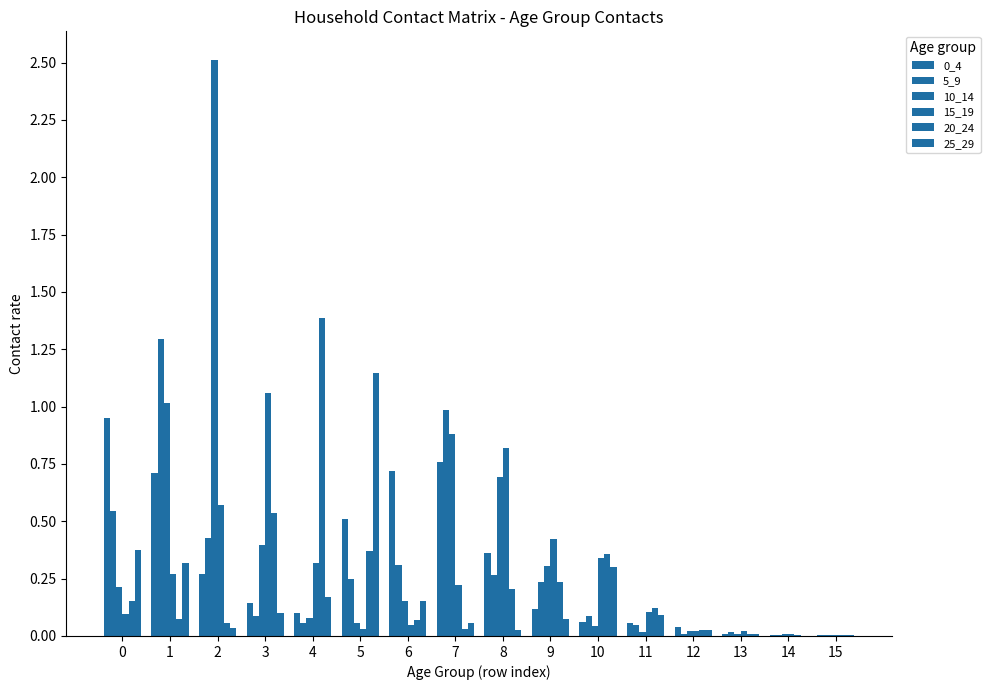

What is the sum of all 15_19 values?

4.4